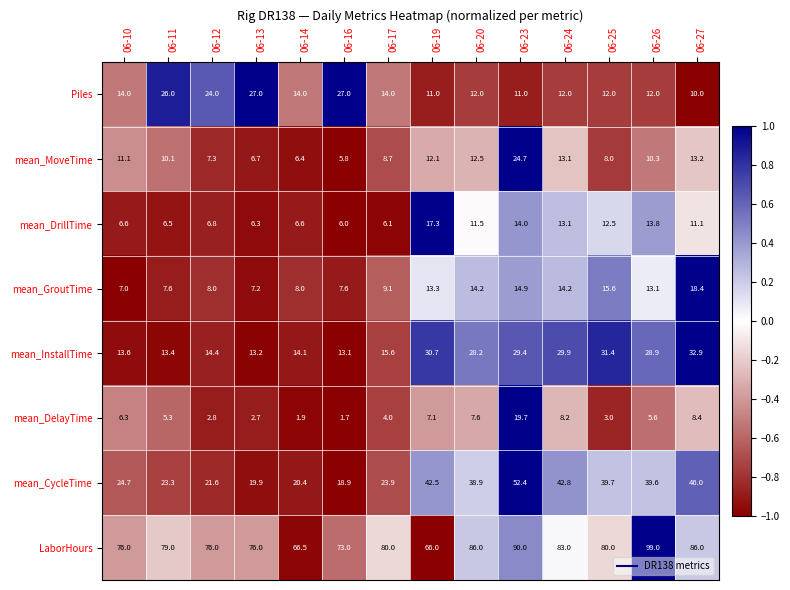

What is the spread (max minus min) of values at 06-17?

76.0